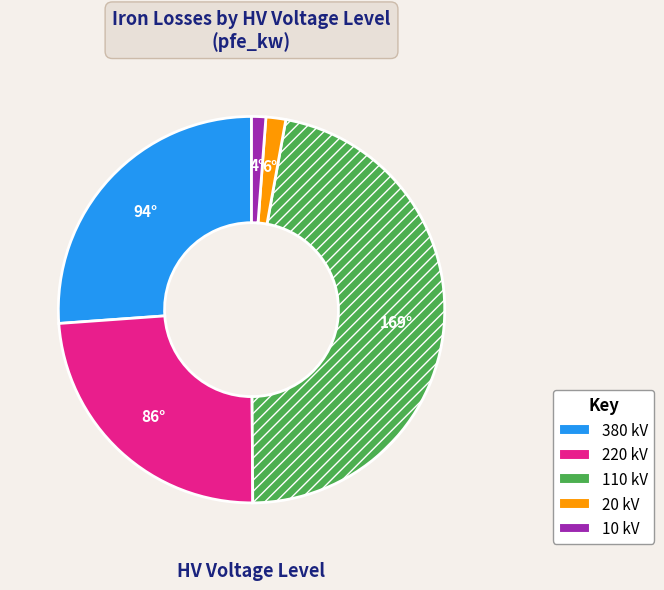

Is there any slice that represents more than half of the pie?

No